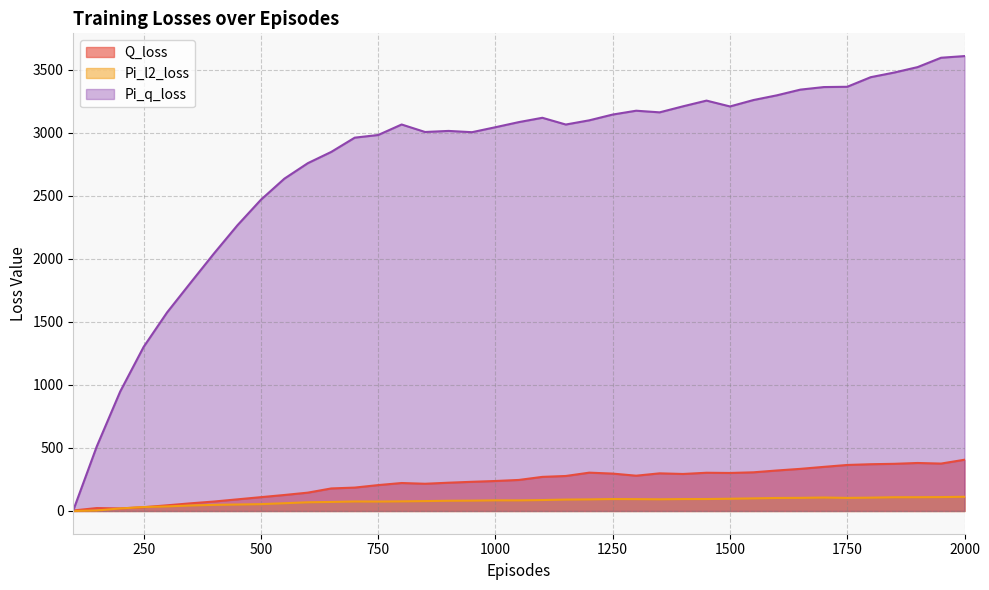

At how many categories does at least one series exceed 125?

38